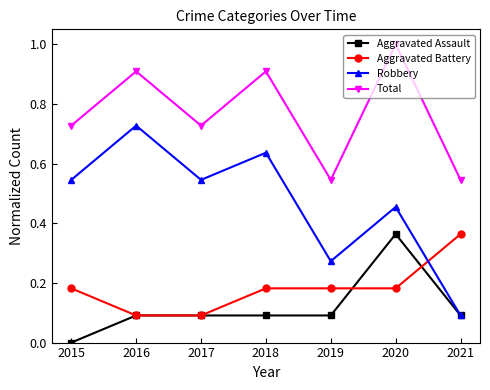

Which category has the highest value across all series?

2020